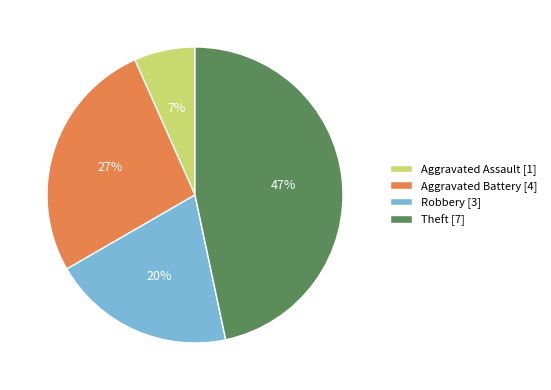

True or false: Theft accounts for 47% of the total.

True